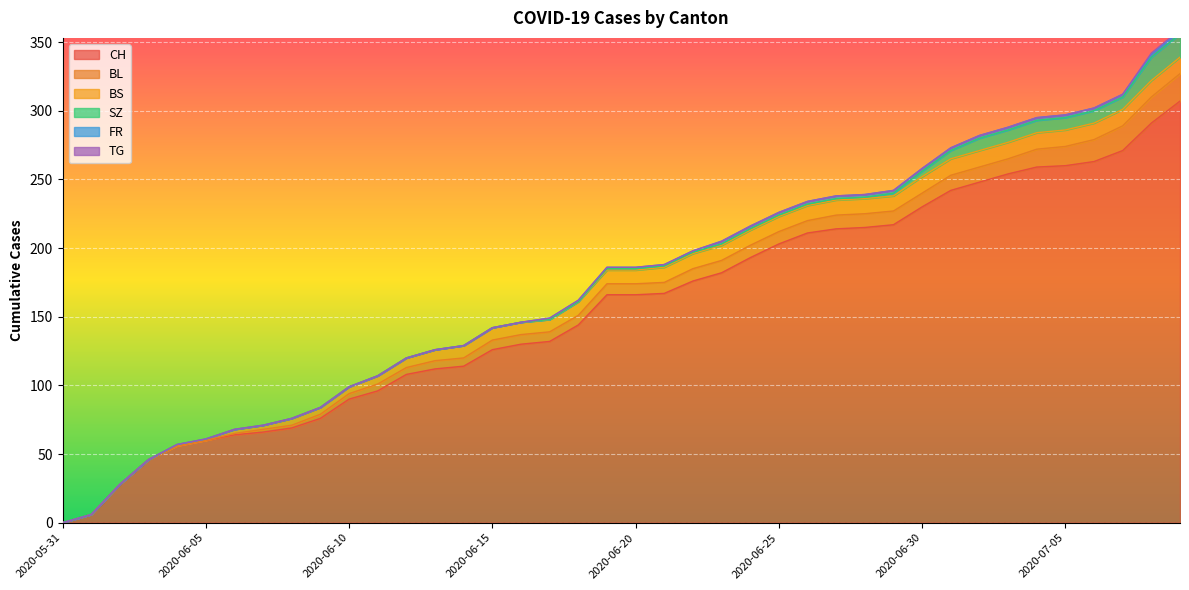

Which series changed the most between 2020-06-11 and 2020-07-05?

CH